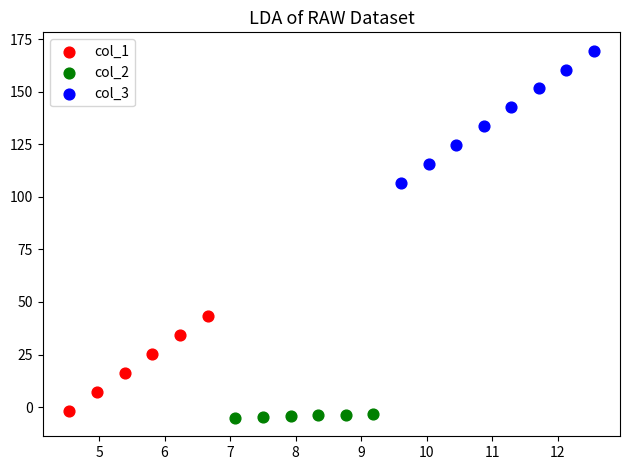

Which series has the widest spread of Y values?

col_3